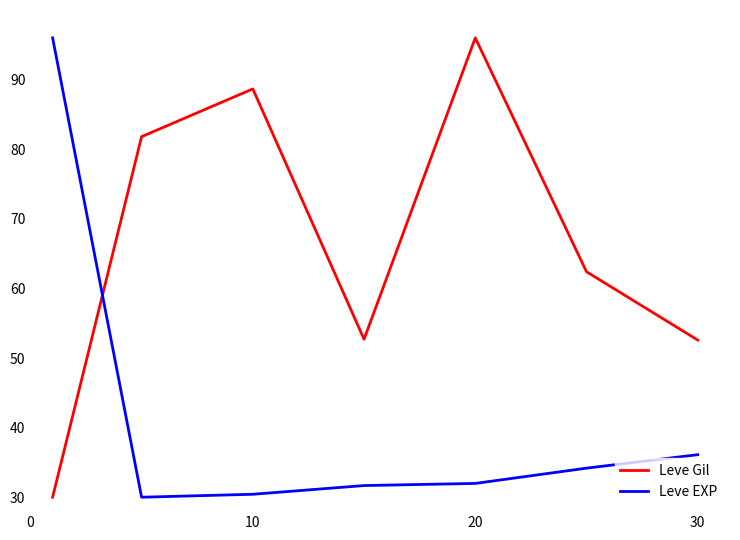

After their last crossing, which series has the higher values: Leve Gil or Leve EXP?

Leve Gil